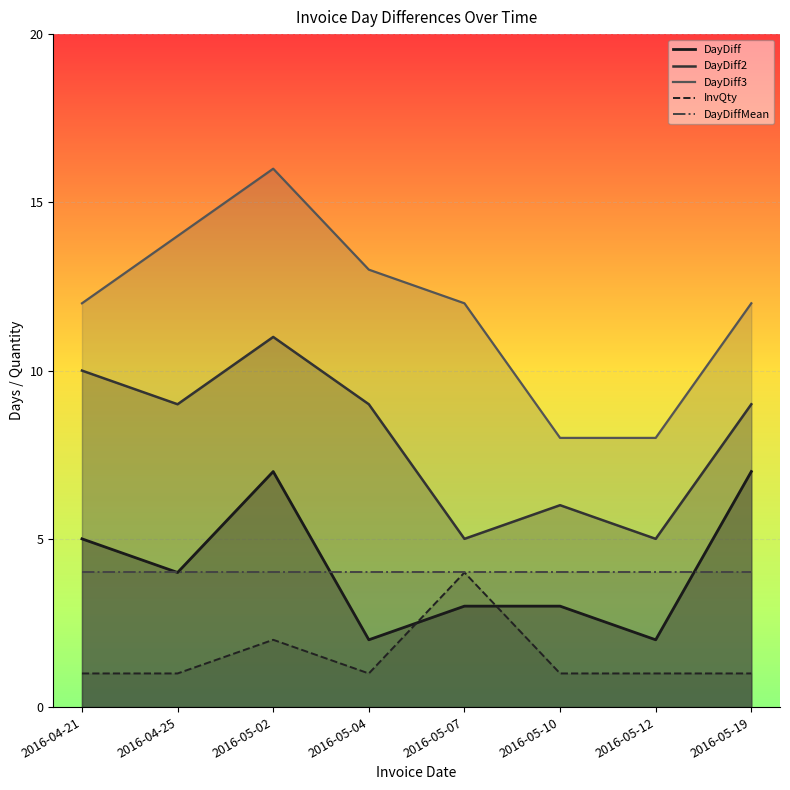

What is the difference between the highest and lowest values at 2016-04-25?

13